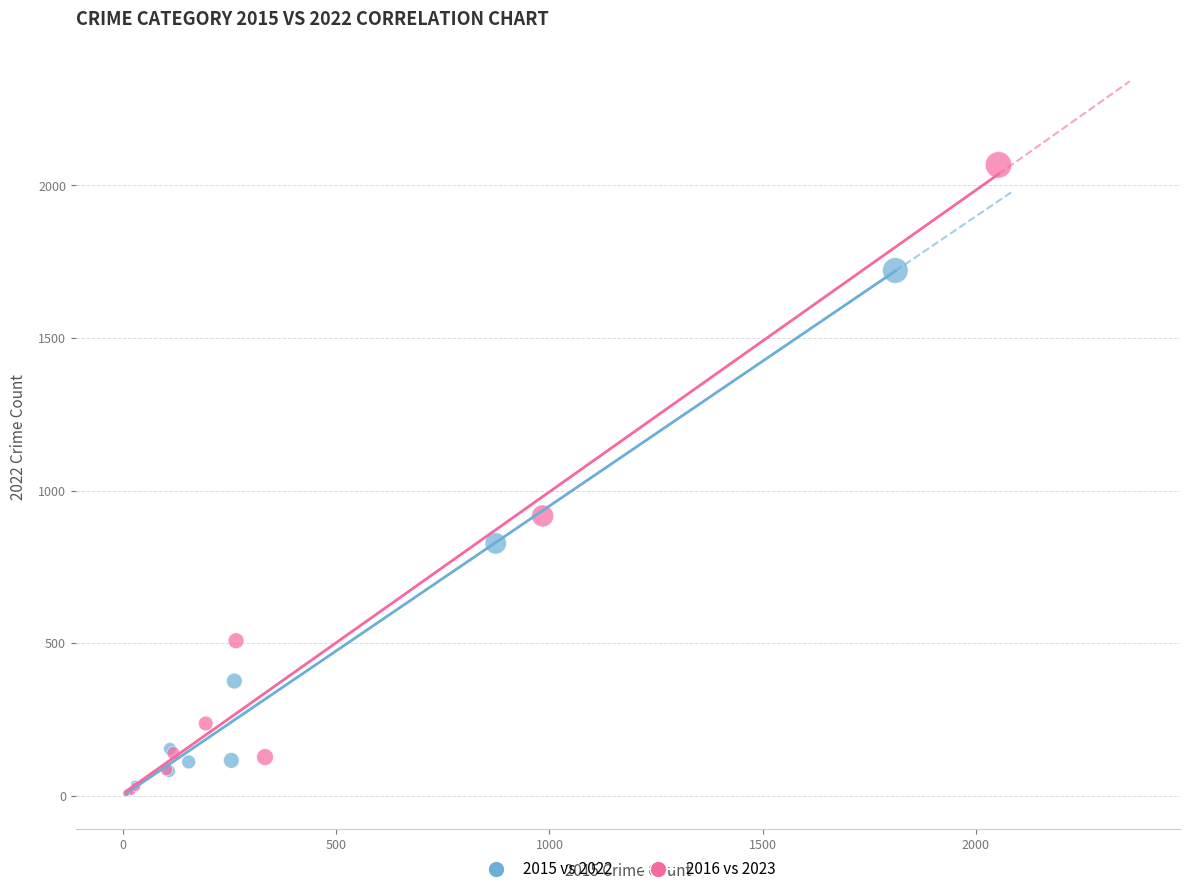

Which series has the largest Y range (max minus min)?

2016 vs 2023